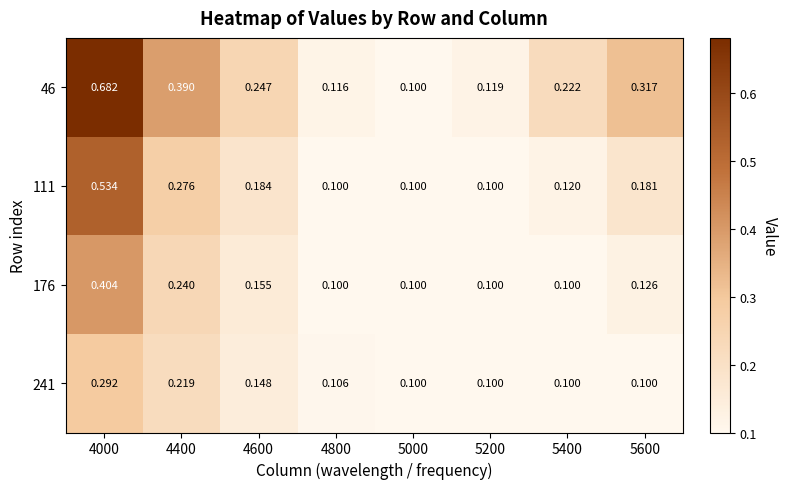

Is the value of 46 at 5600 greater than the value of 241 at 5200?

Yes